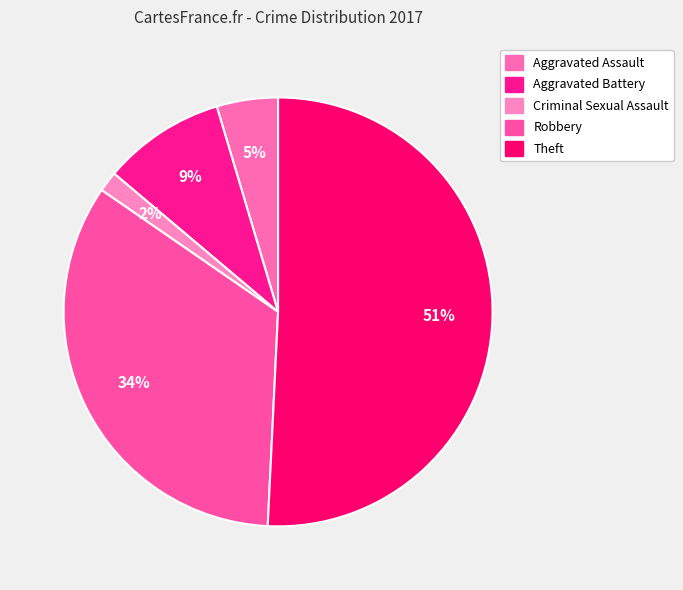

How many segments does this pie chart have?

5